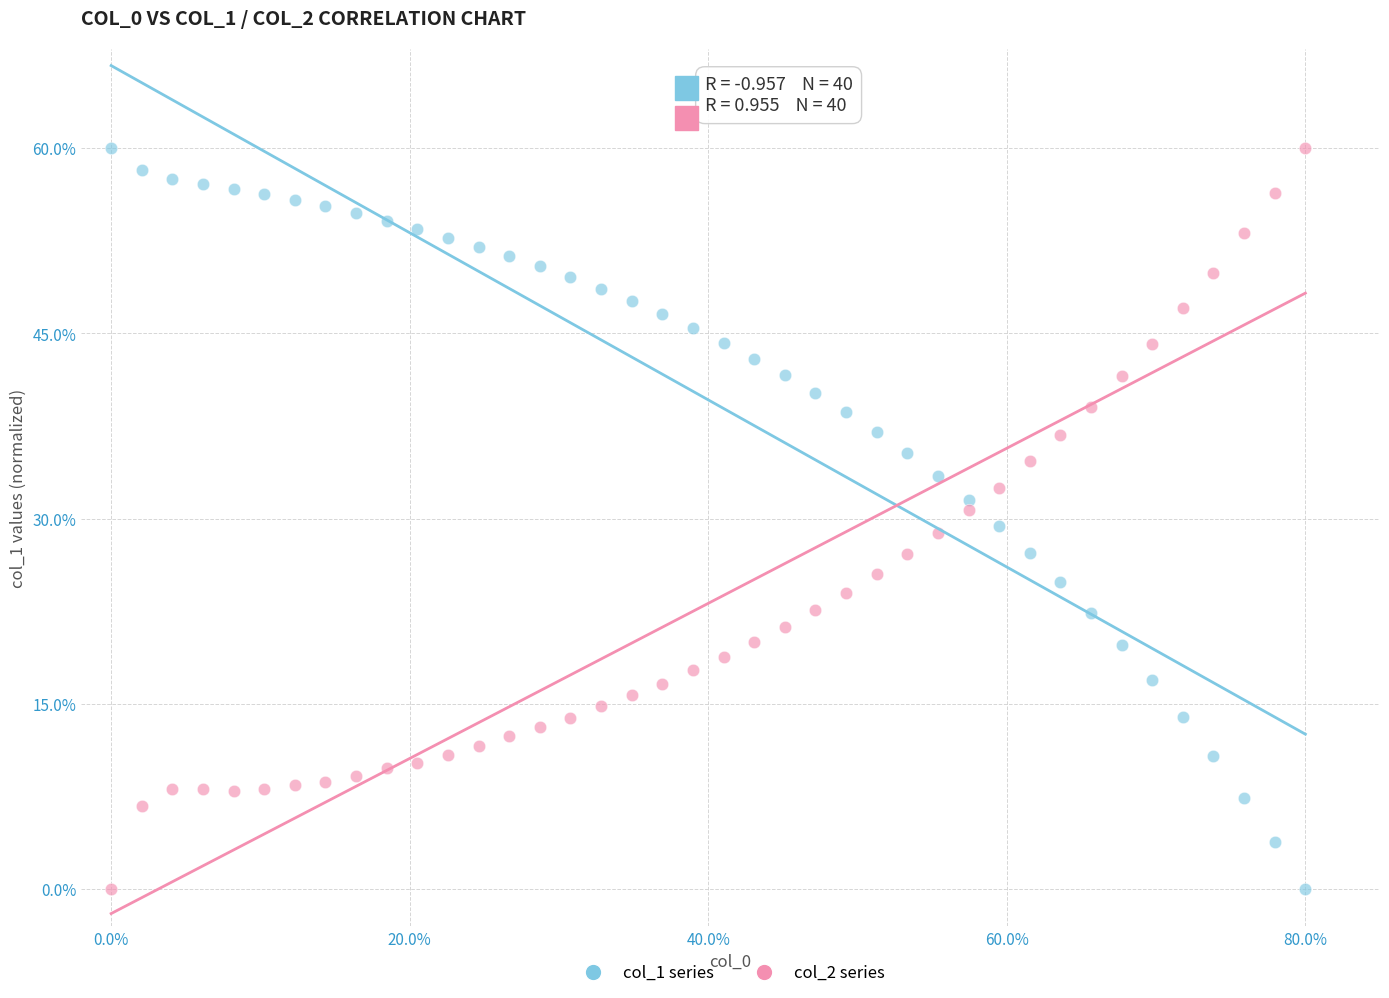

What is the X range (max minus min) for the scatter plot?

80.0